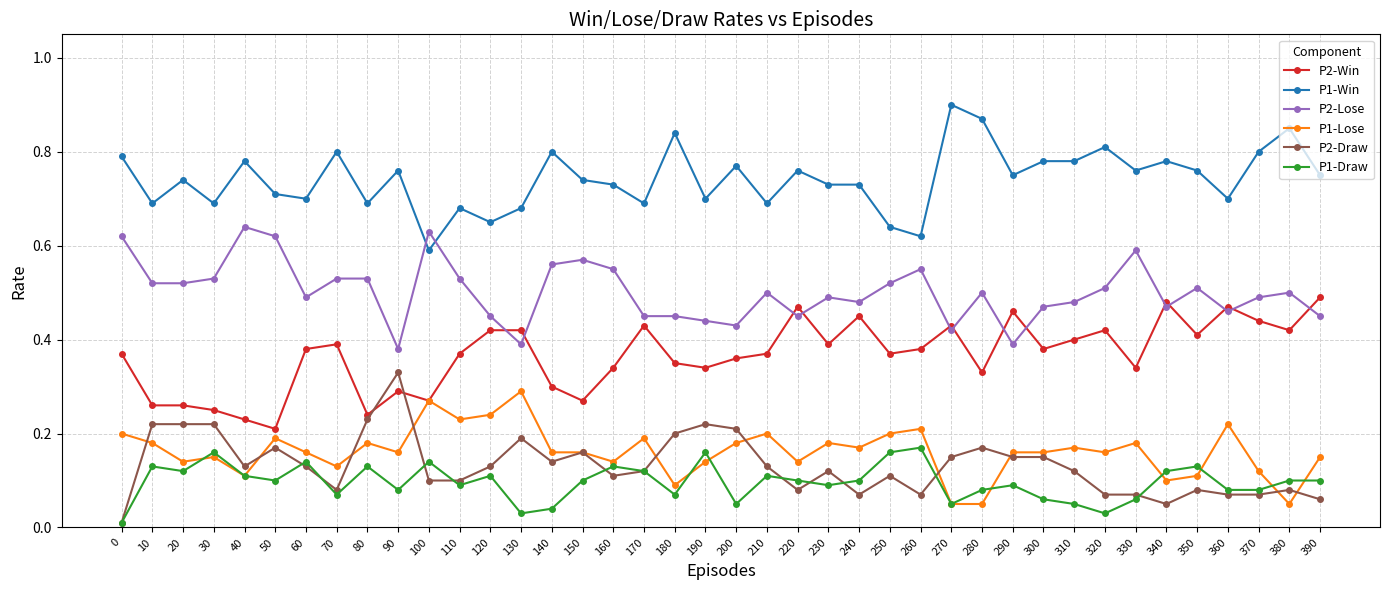

Is it true that P1-Draw equals 0.2 at 60?

False